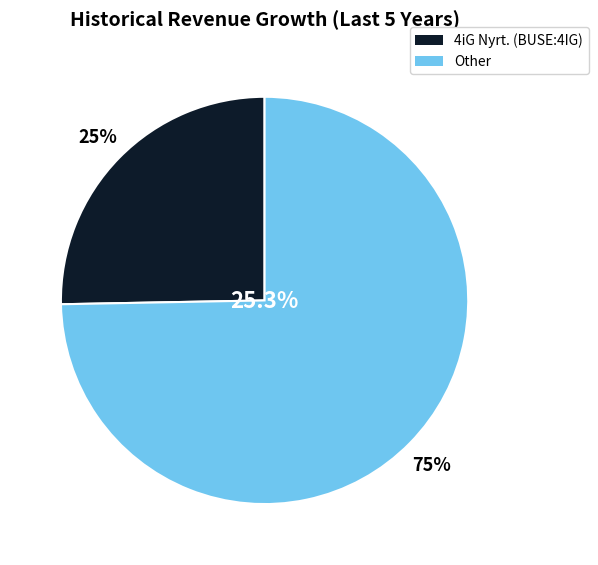

Which slice represents more than half of the pie?

Other